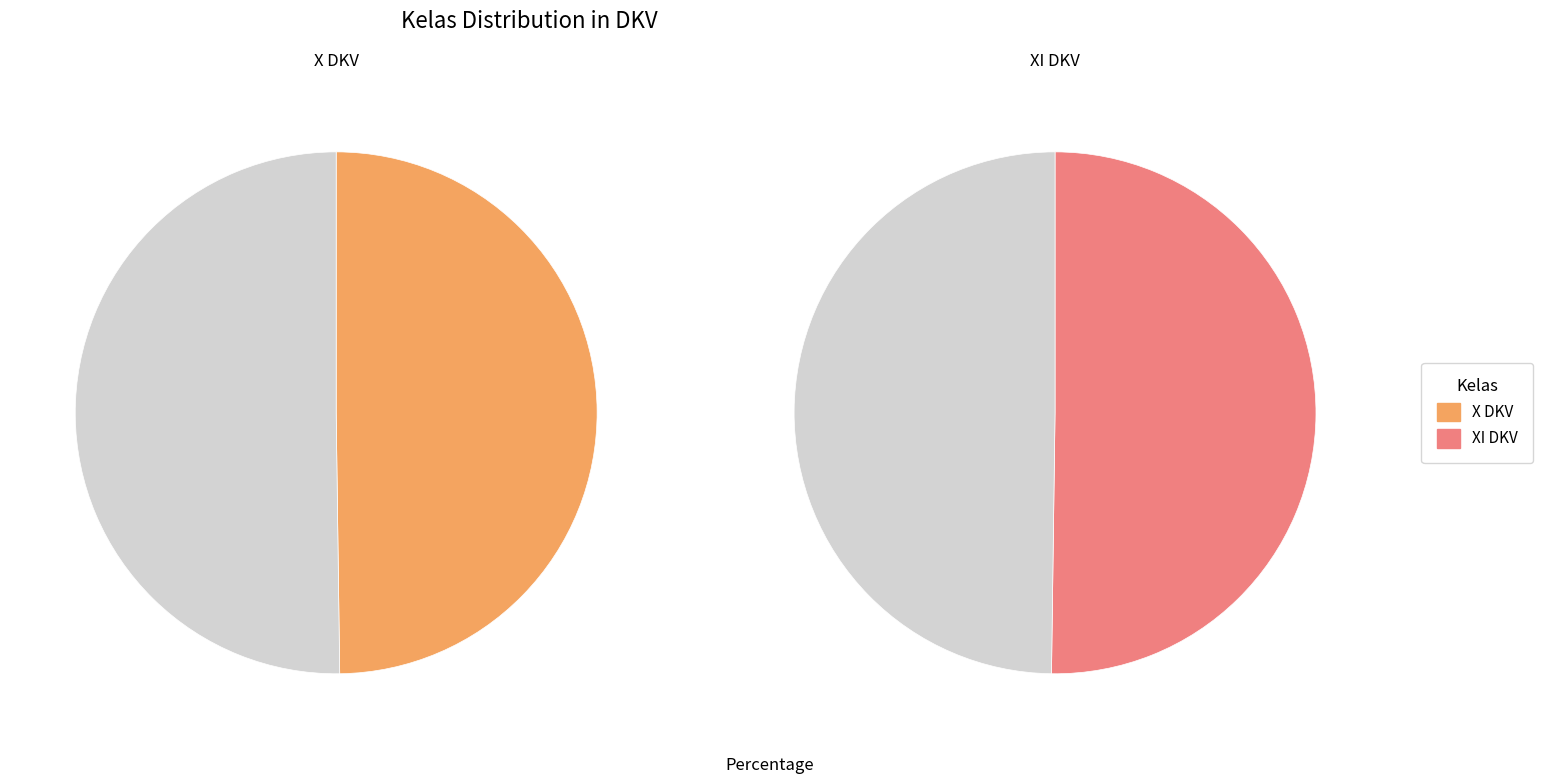

Count the number of slices in the pie.

2